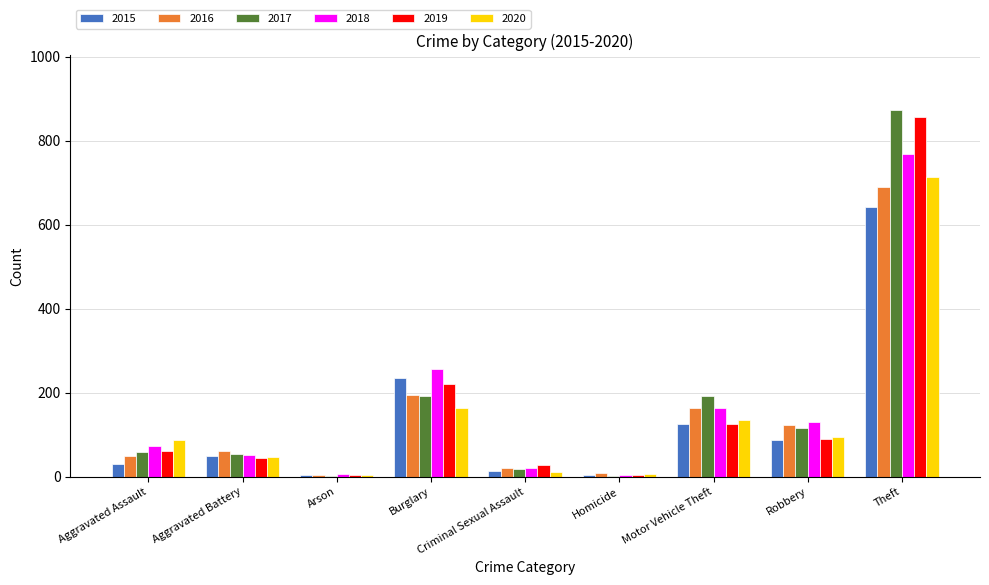

Is it true that 2020 equals 163 at Burglary?

True